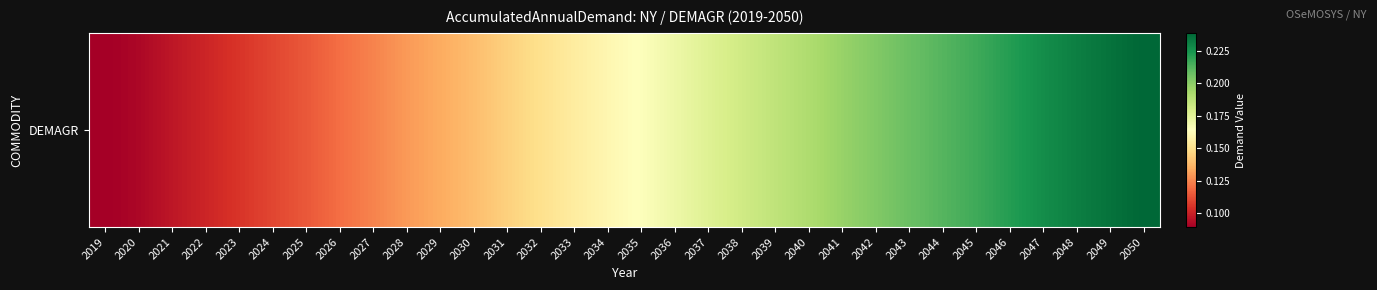

What is the maximum value shown in the chart?

0.2